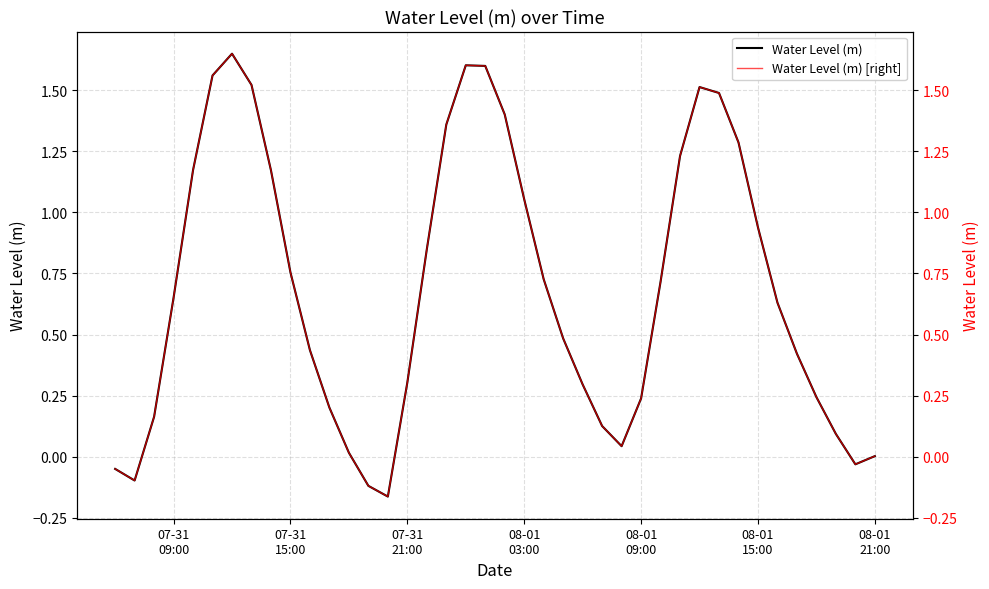

True or false: Water Level (m) [right] and Water Level (m) intersect in this chart.

False